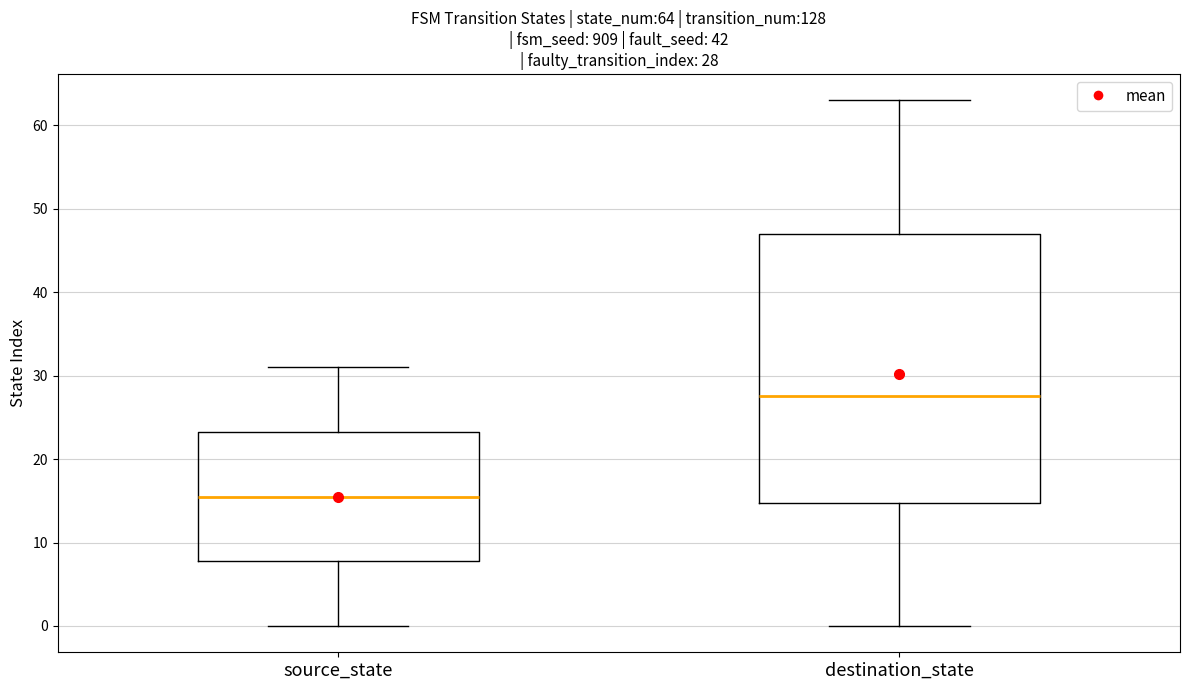

Which box has the highest median line?

destination_state